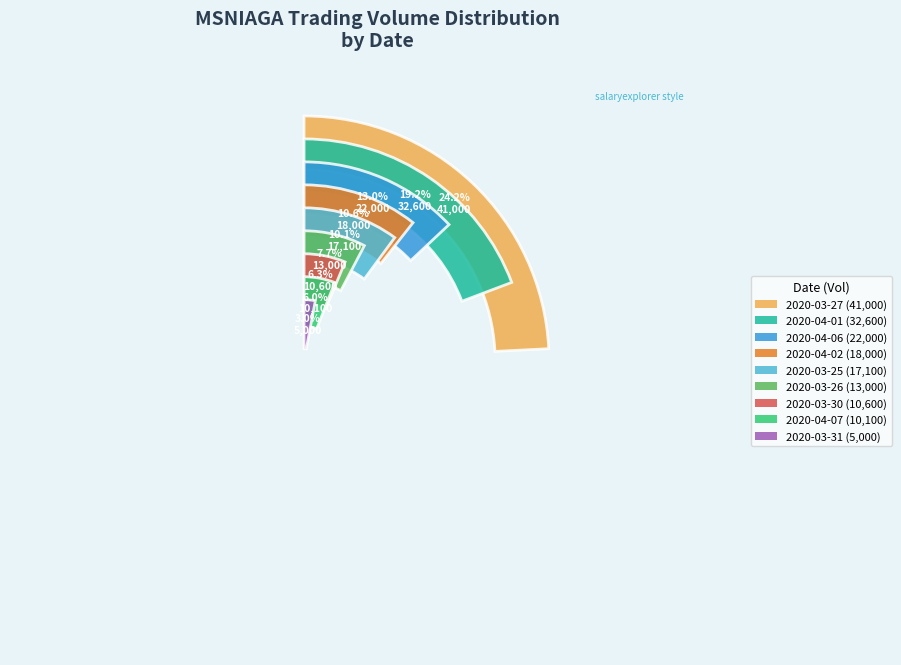

To the nearest percent, what is the difference between the 2020-03-31 and 2020-03-30 slice percentages?

3%